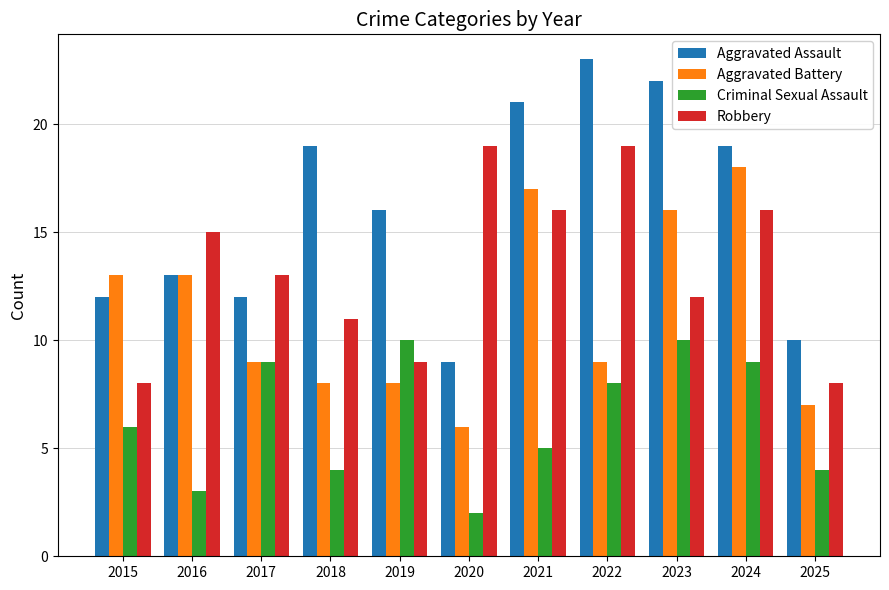

Between 2015 and 2020, which series saw the biggest shift?

Robbery